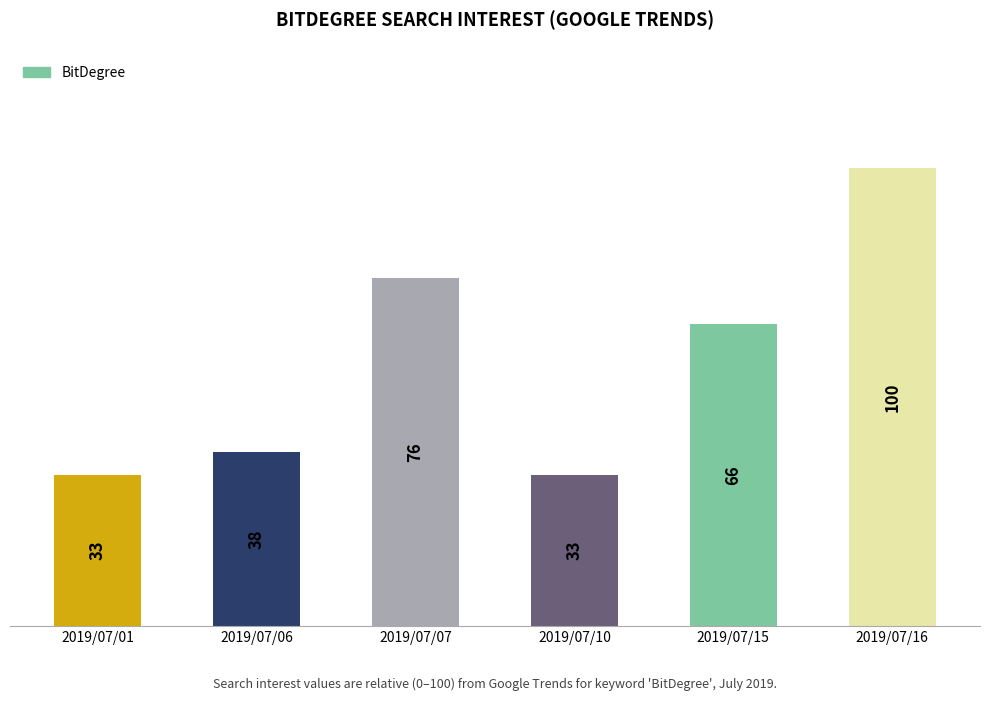

Which label corresponds to the largest value in the chart?

2019/07/16